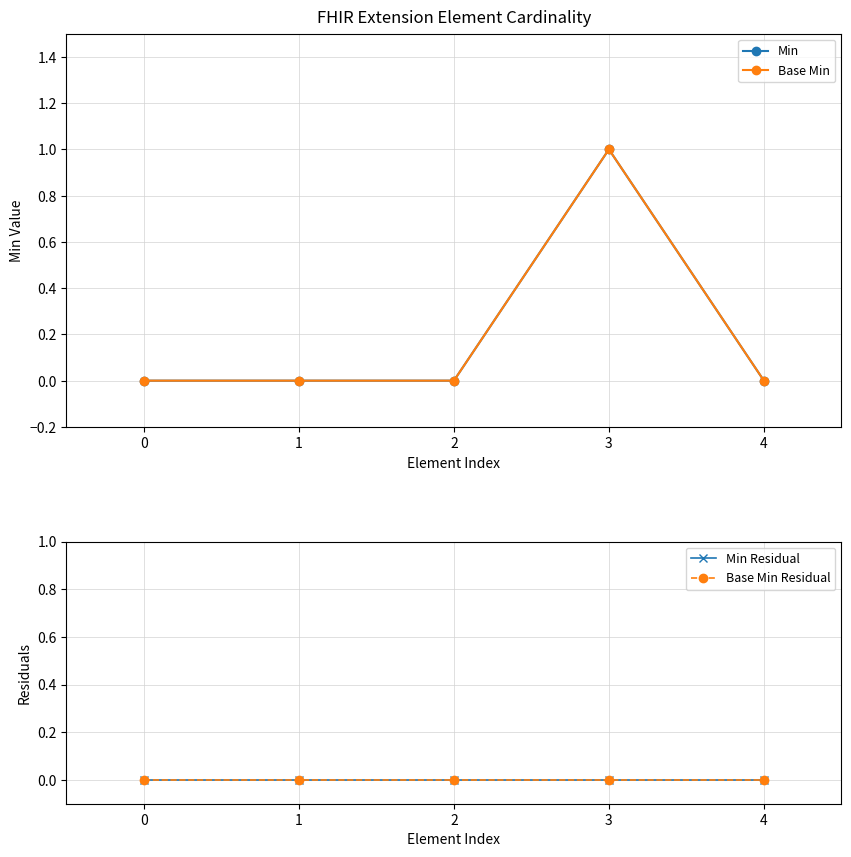

Is it true that Min Residual equals 0 at 2?

True